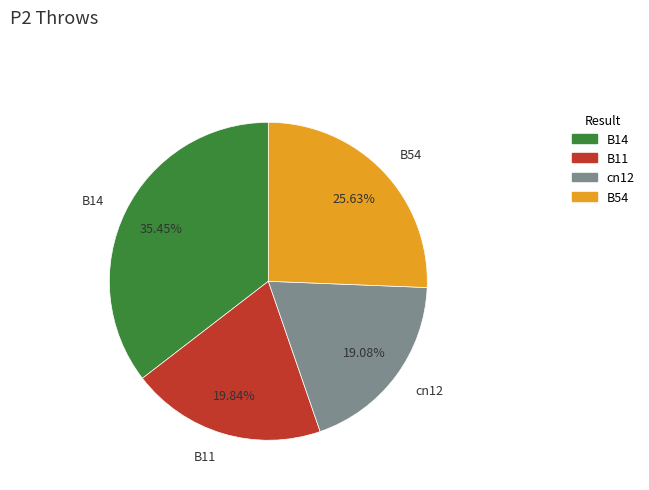

Does B11 account for over 50% of the chart?

No